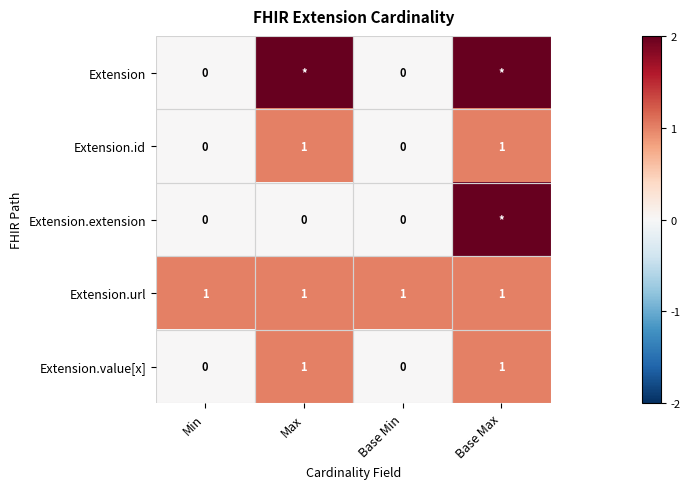

How many Extension.id values are between 0 and 1?

4